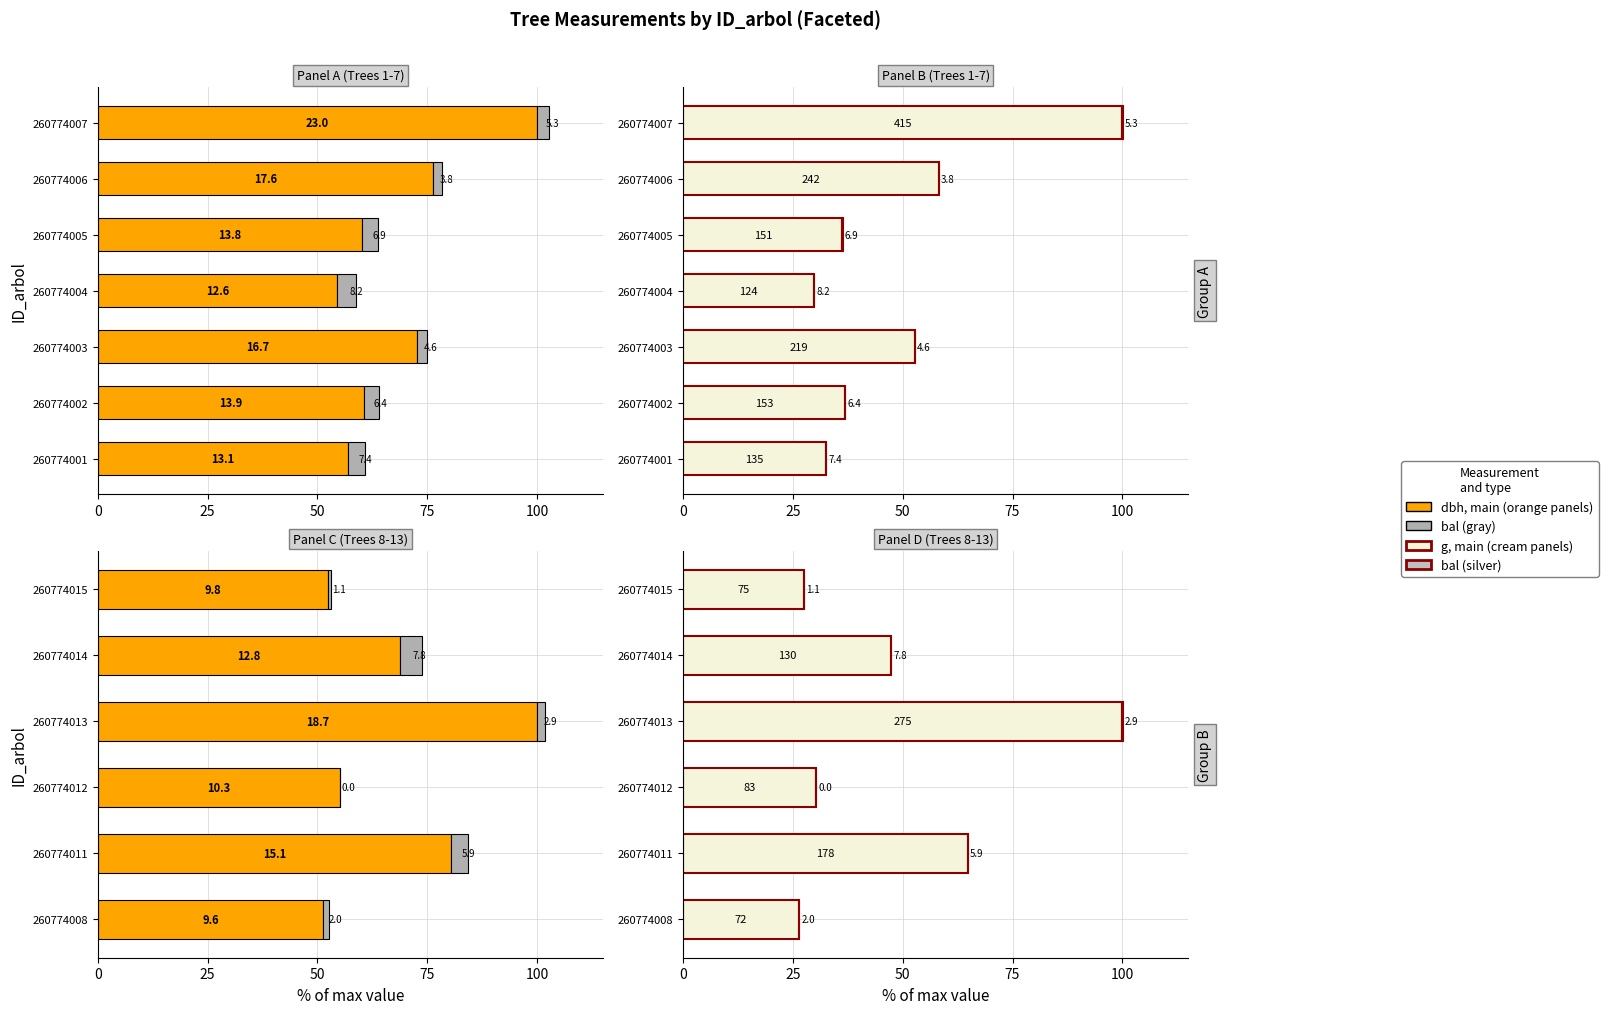

Which series has the largest range (max minus min)?

g (main)